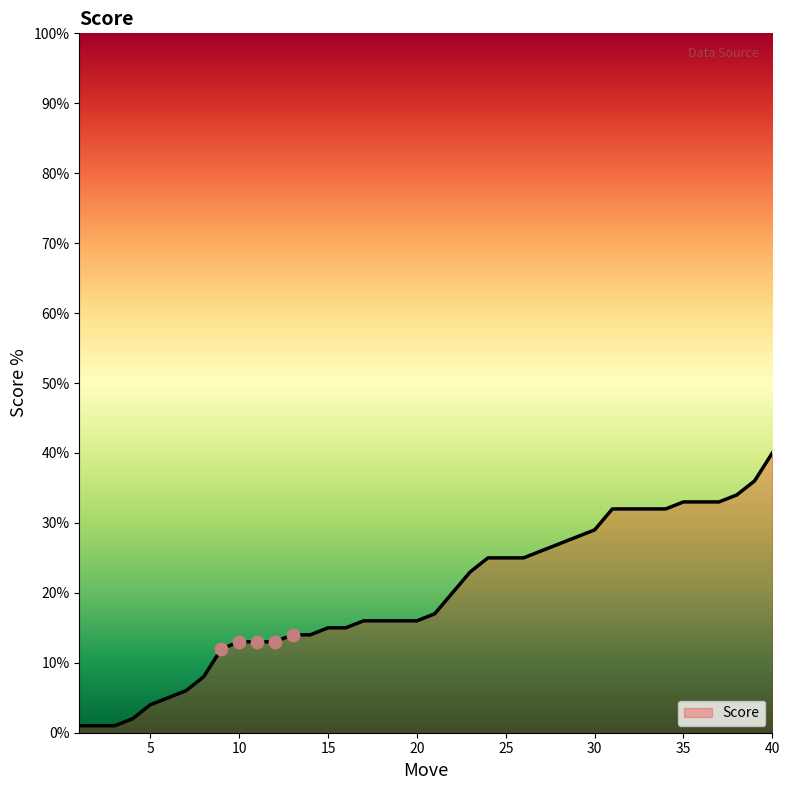

What is the greatest value displayed?

40.0